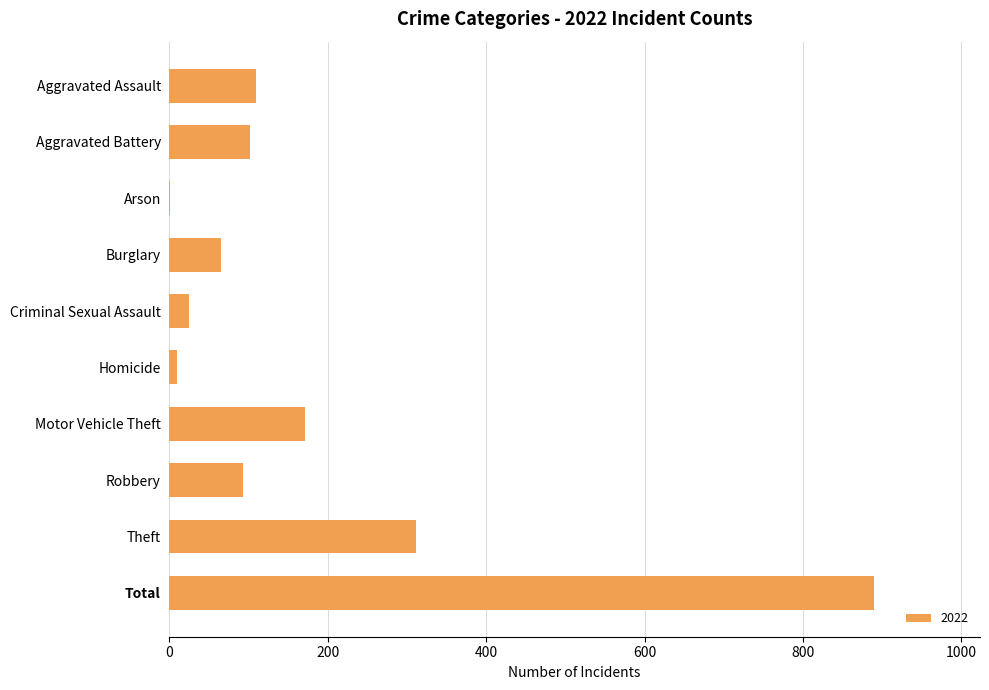

Count the number of categories in the chart.

10